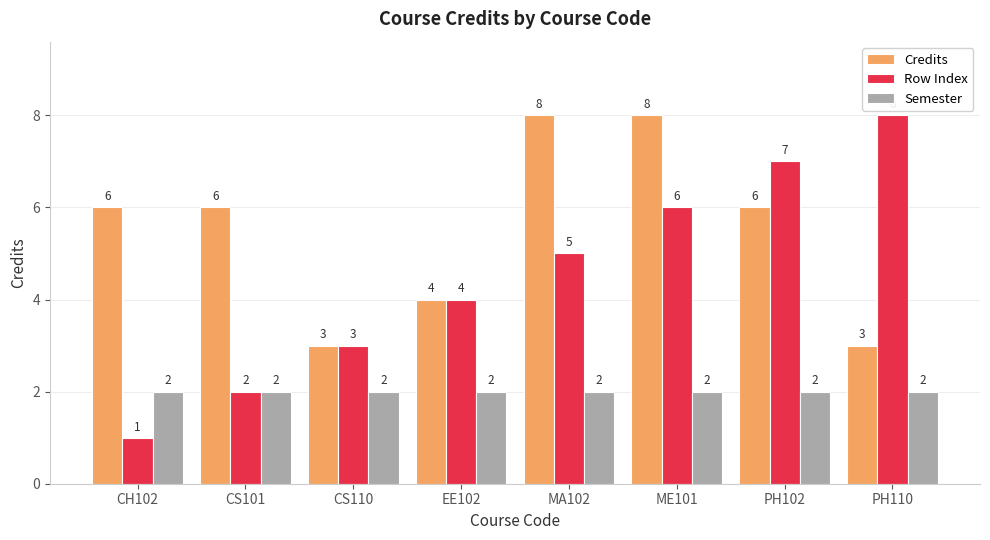

Which series changed the most between EE102 and MA102?

Credits